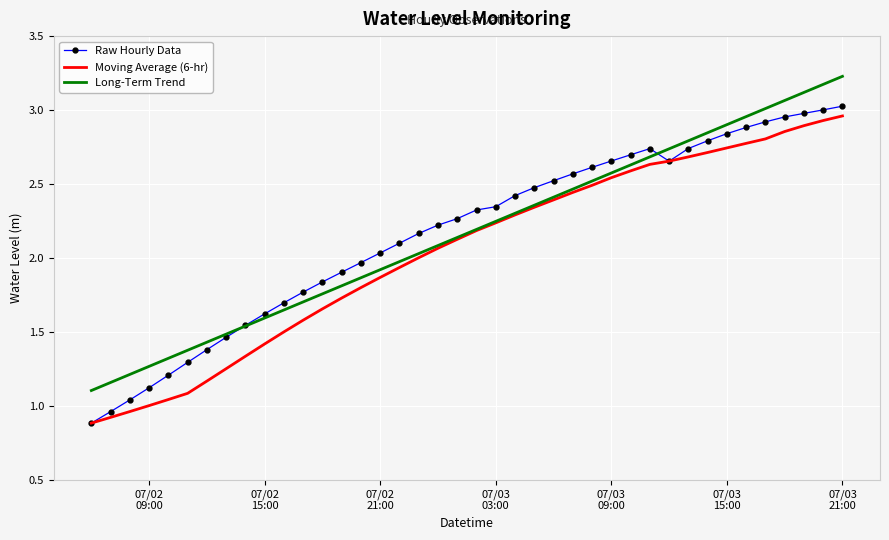

What is the lowest value of the Long-Term Trend series?

1.1